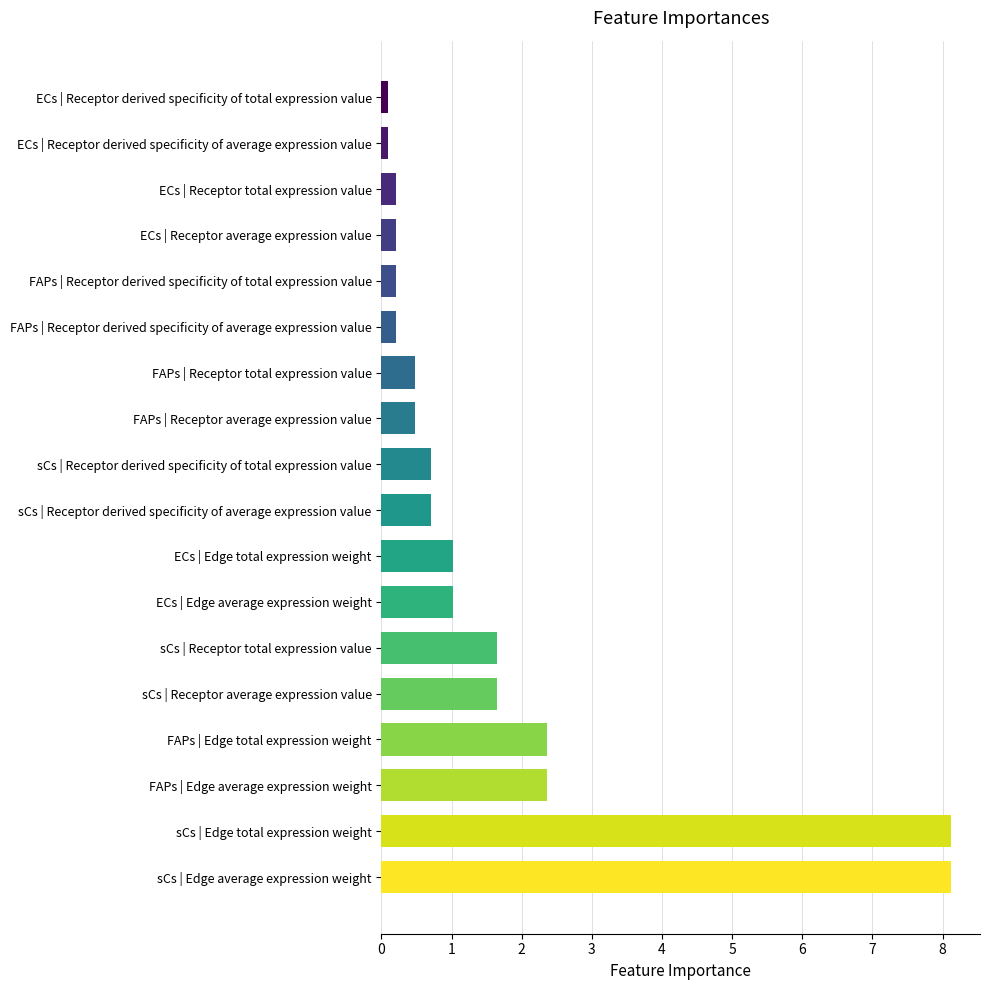

What is the label of the 1st bar from the right?

sCs